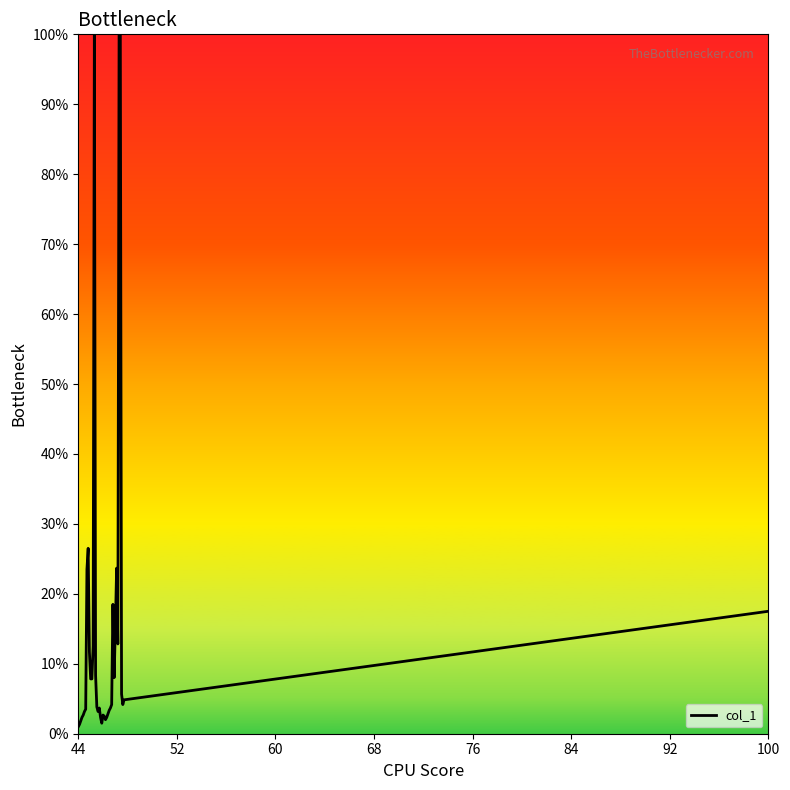

What is the difference between the maximum and minimum values?

99.0